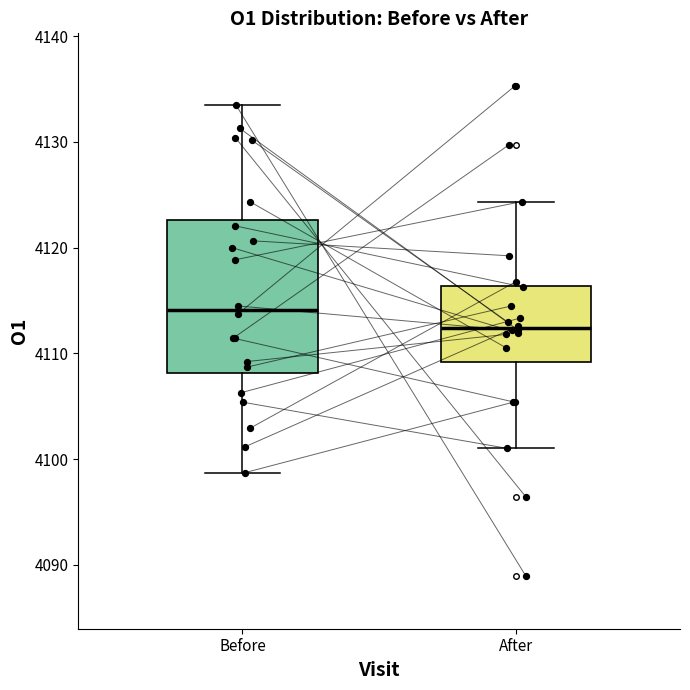

Comparing the boxes themselves (not the whiskers), which one is the tallest?

Before